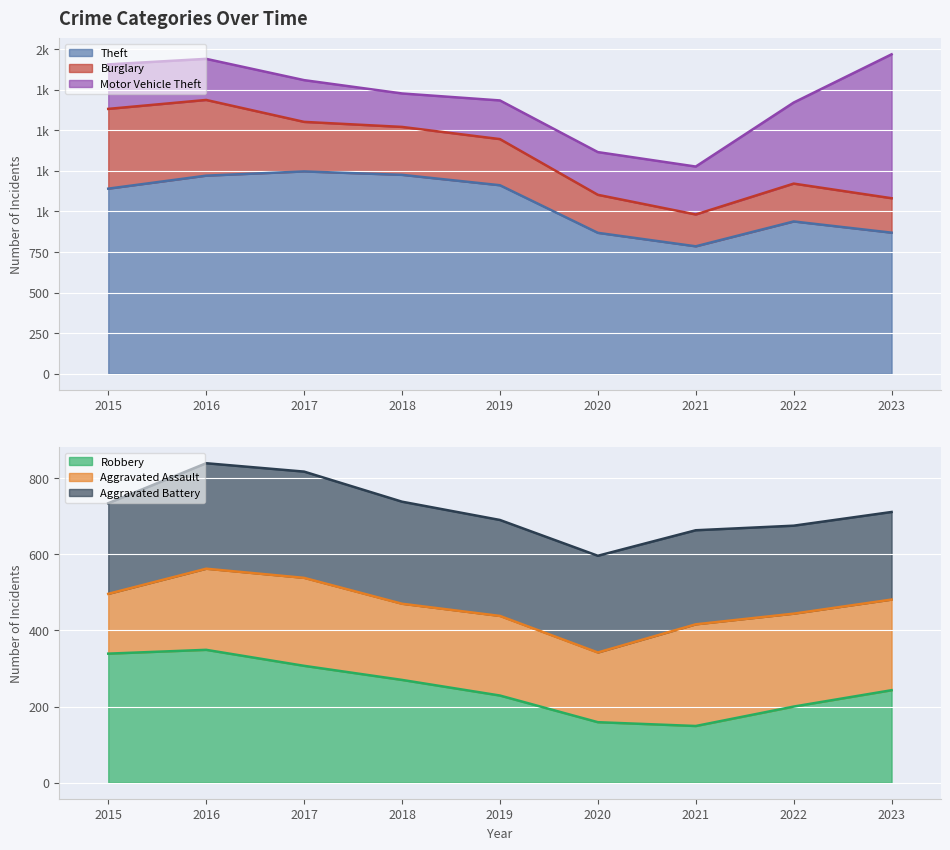

Is it true that Robbery equals 475 at 2018?

False